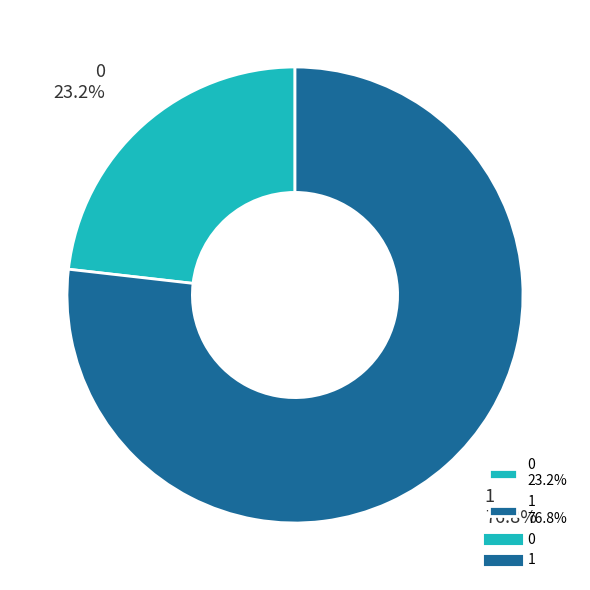

Approximately how many times larger is the value at 0 23.2% compared to 1 76.8%?

0.3